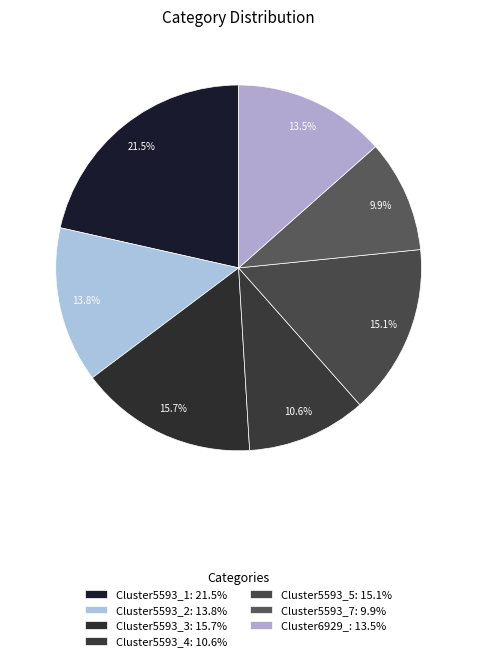

Which category has the smallest portion of the pie?

Cluster5593_7